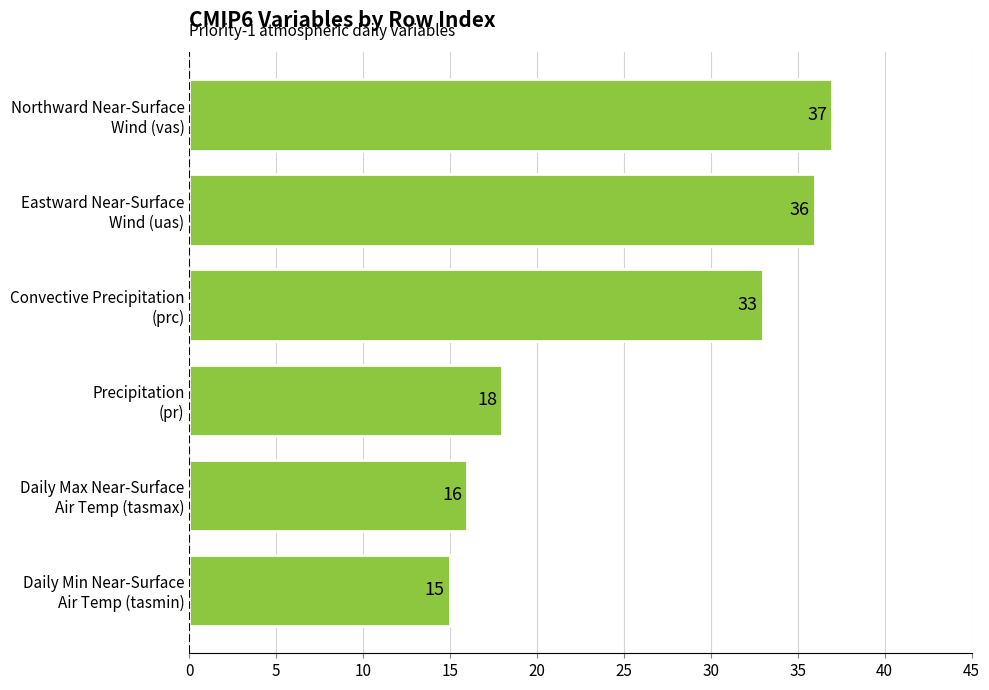

What is the greatest value displayed?

37